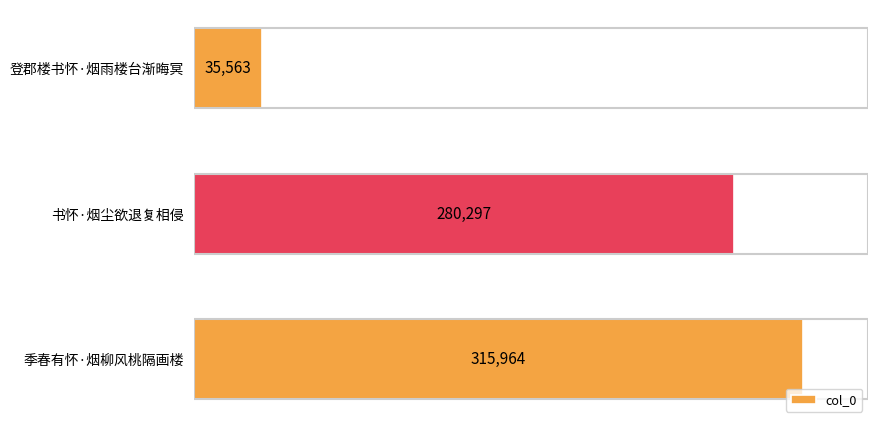

What is the change in value from 书怀·烟尘欲退复相侵 to 季春有怀·烟柳风桃隔画楼?

+35667